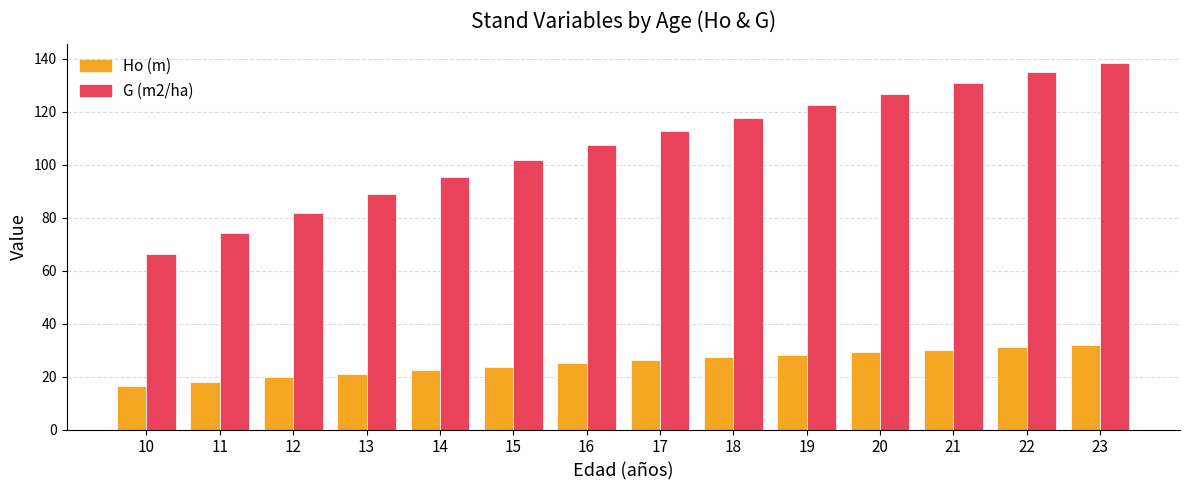

Between 17 and 19, which series saw the biggest shift?

G (m2/ha)